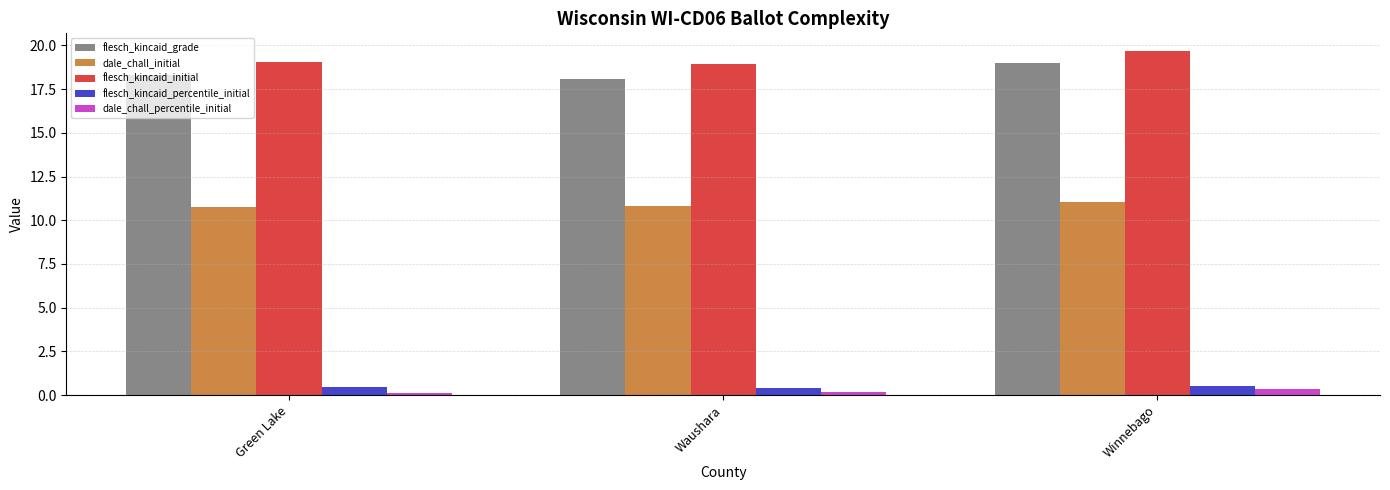

What is the minimum value for flesch_kincaid_grade?

18.1